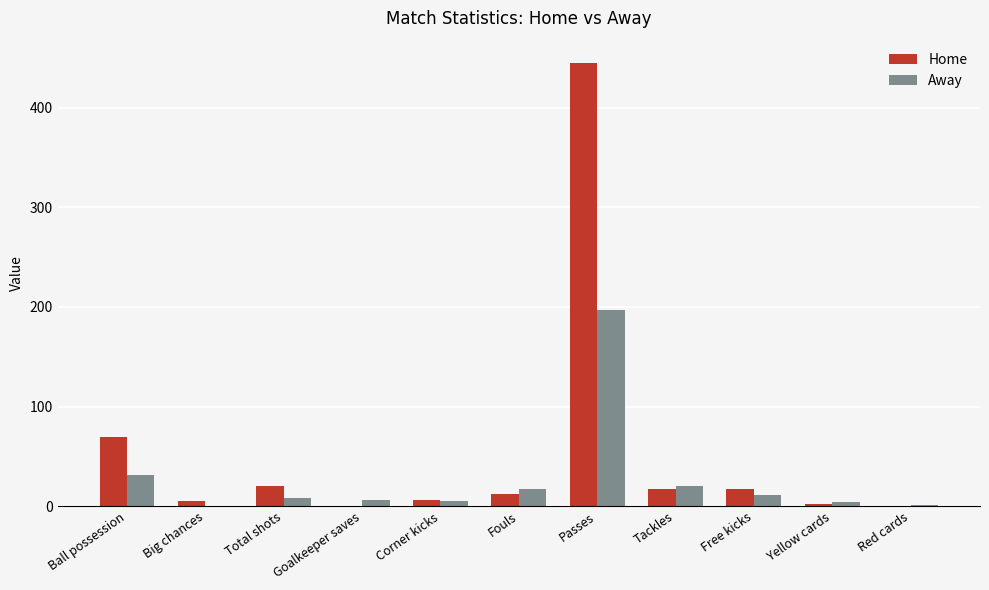

Are the bars grouped side by side (vs. stacked)?

Yes